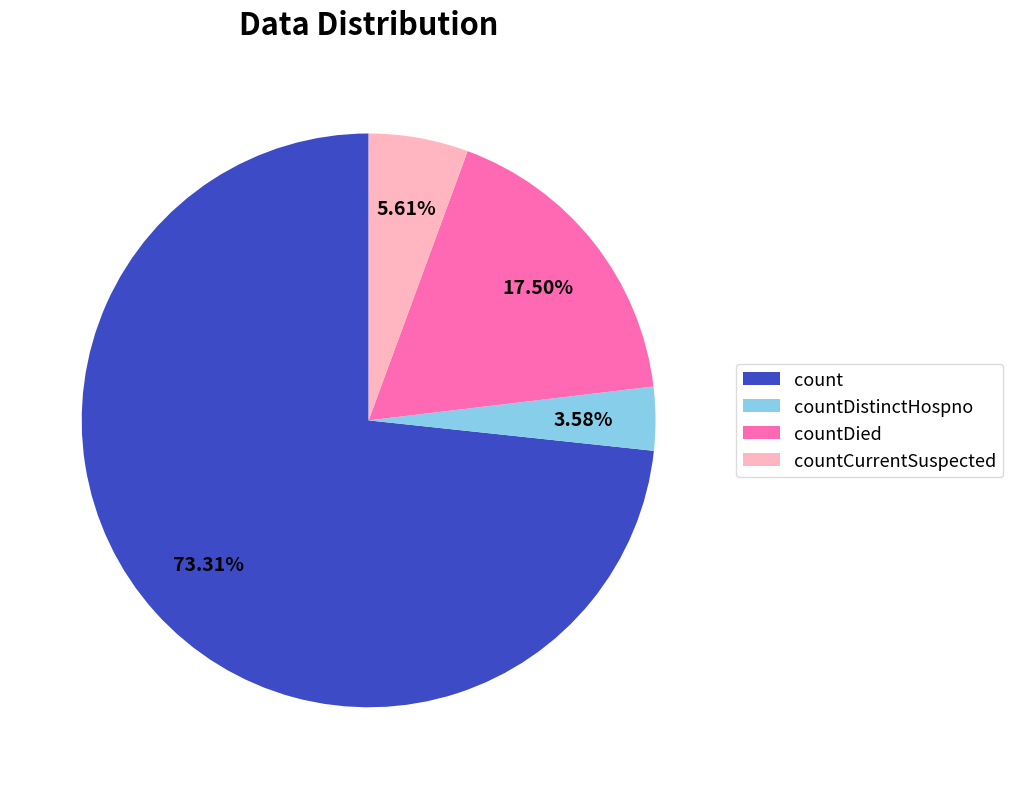

To the nearest percent, what is the difference between the count and countDistinctHospno slice percentages?

70%